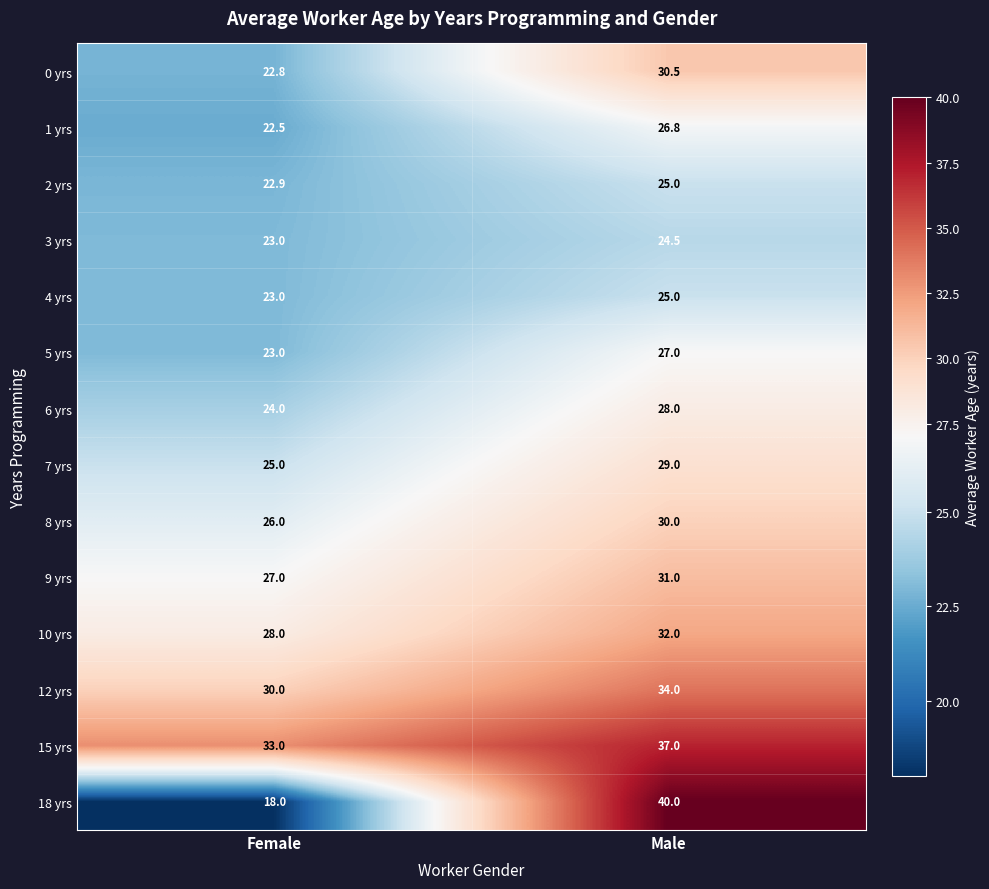

Rank the categories by 7 yrs value from lowest to highest.

Female, Male